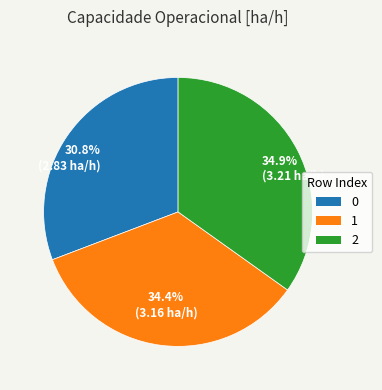

To the nearest percent, what is the average slice percentage?

33%